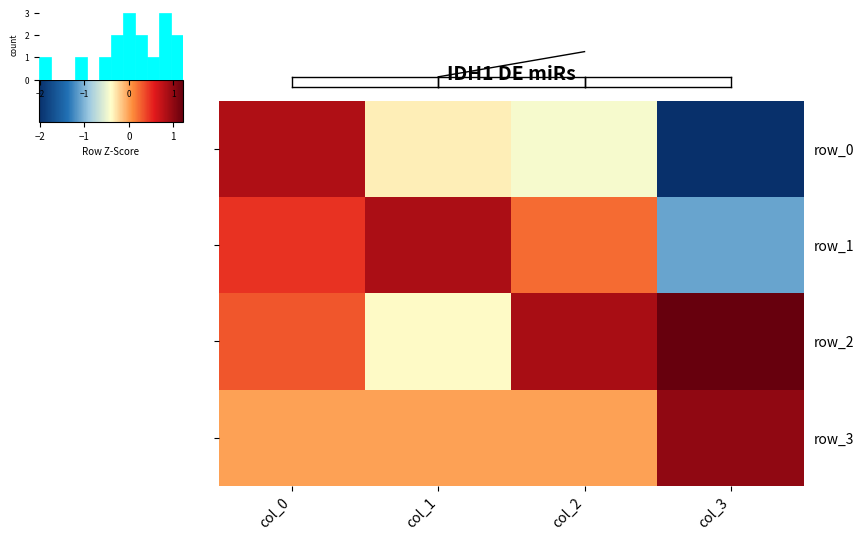

Which has a higher value, col_0 or col_2?

col_0